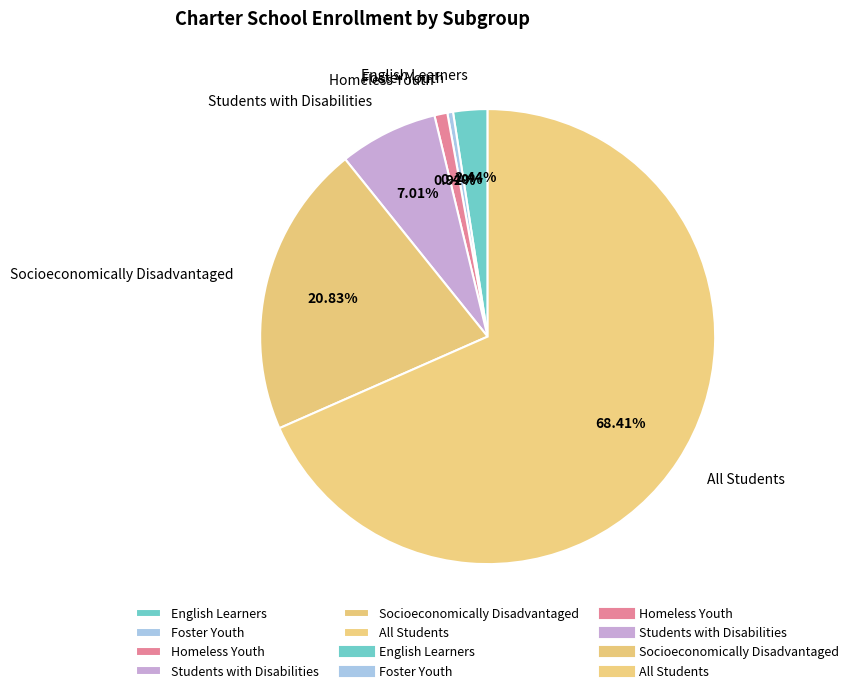

Approximately how many times larger is the value at All Students compared to Socioeconomically Disadvantaged?

3.3